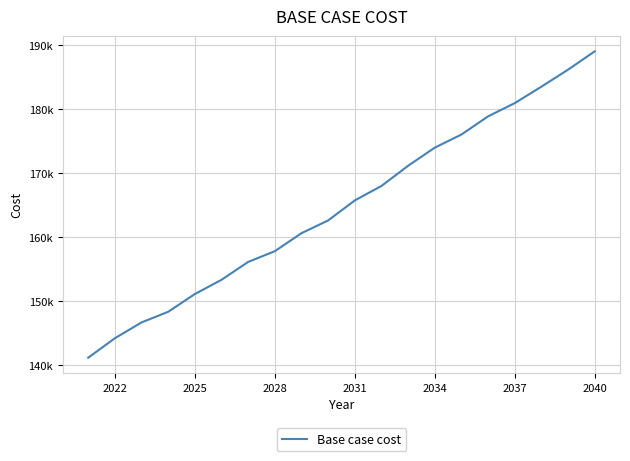

Does the chart display data point markers on the line(s)?

No